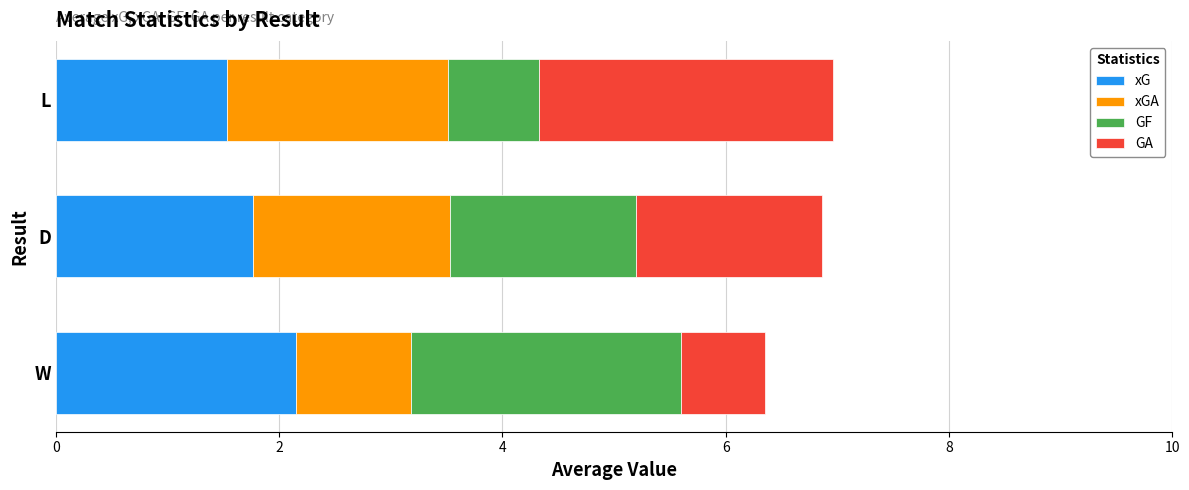

What are all the series names shown in the legend?

xG, xGA, GF, GA